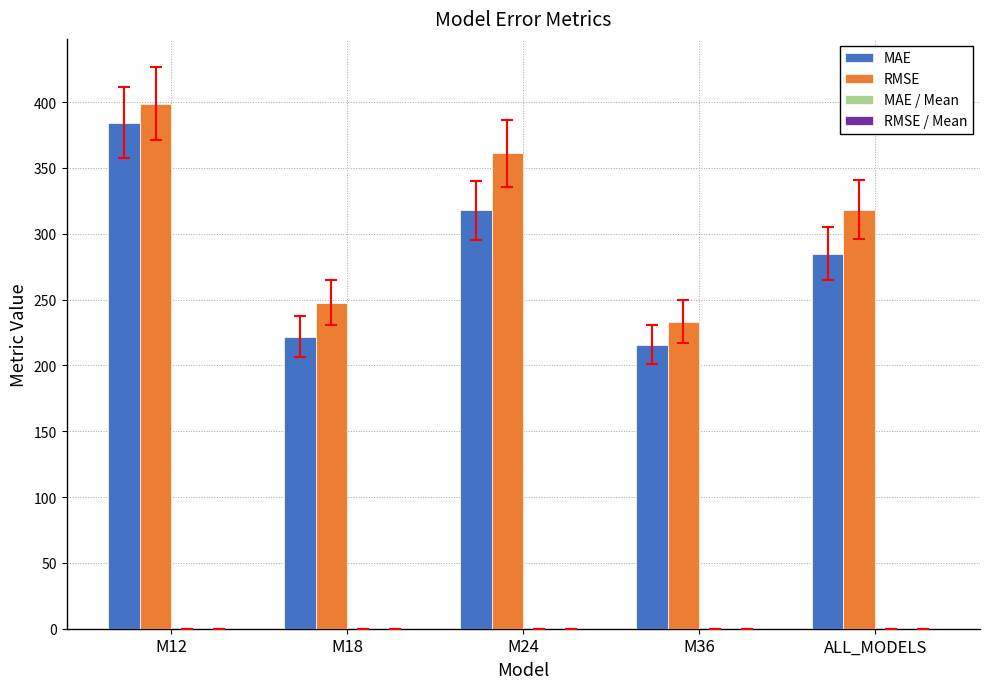

Which series has the largest total across all categories?

RMSE